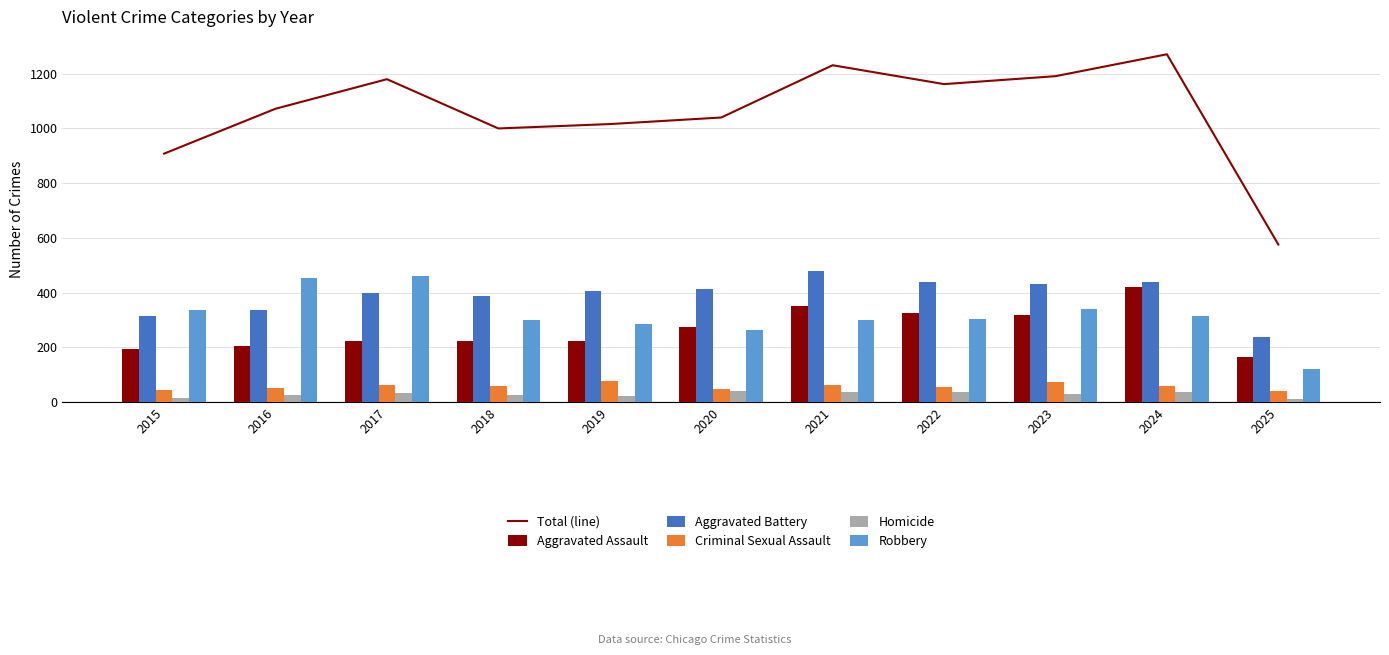

Rank the series by their maximum value, from highest to lowest.

Total (line), Aggravated Battery, Robbery, Aggravated Assault, Criminal Sexual Assault, Homicide